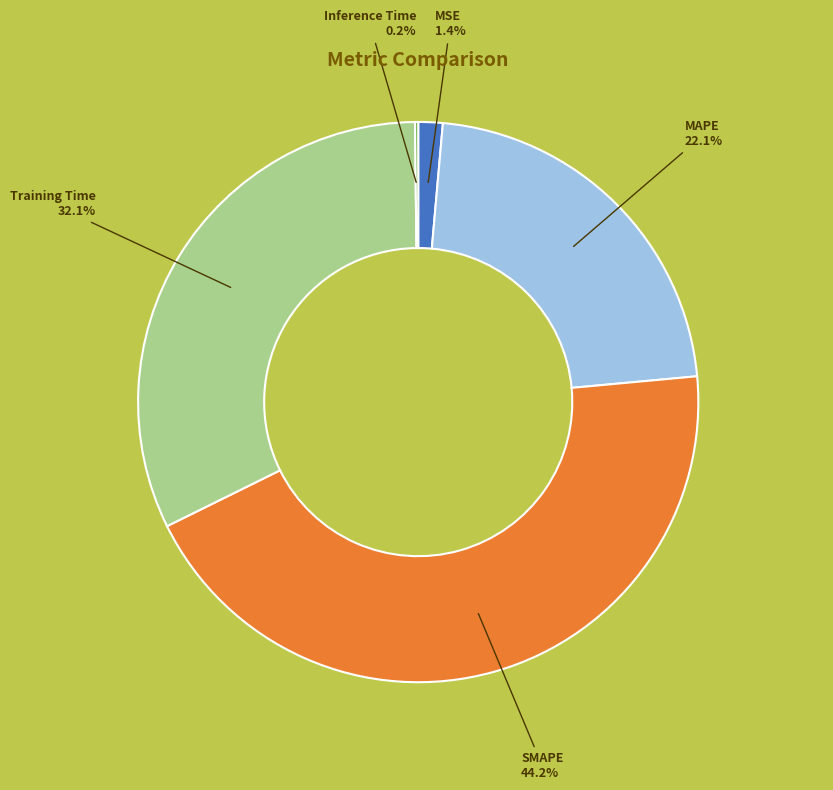

Combined, do SMAPE and MAPE account for over 50%?

Yes